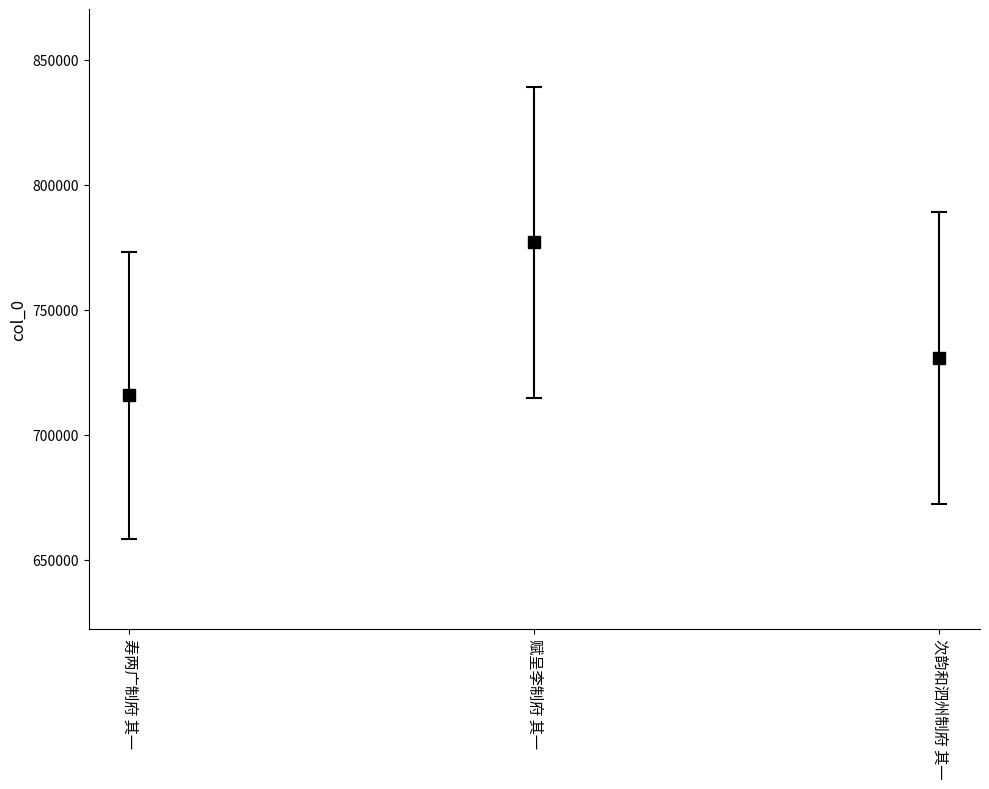

Is it true that the value at 赋呈李制府 其一 is 777040?

True